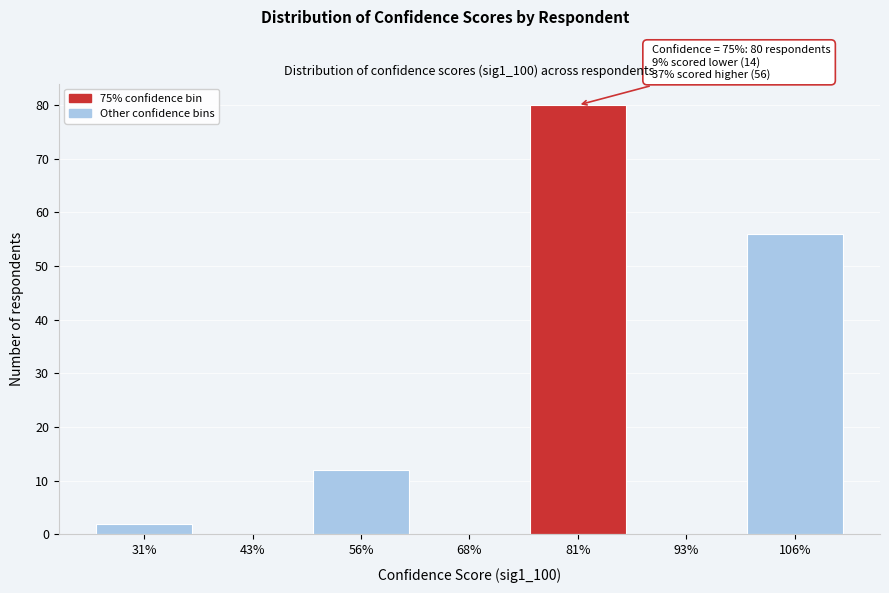

Over which range of the x-axis is the bar tallest?

75 to 87